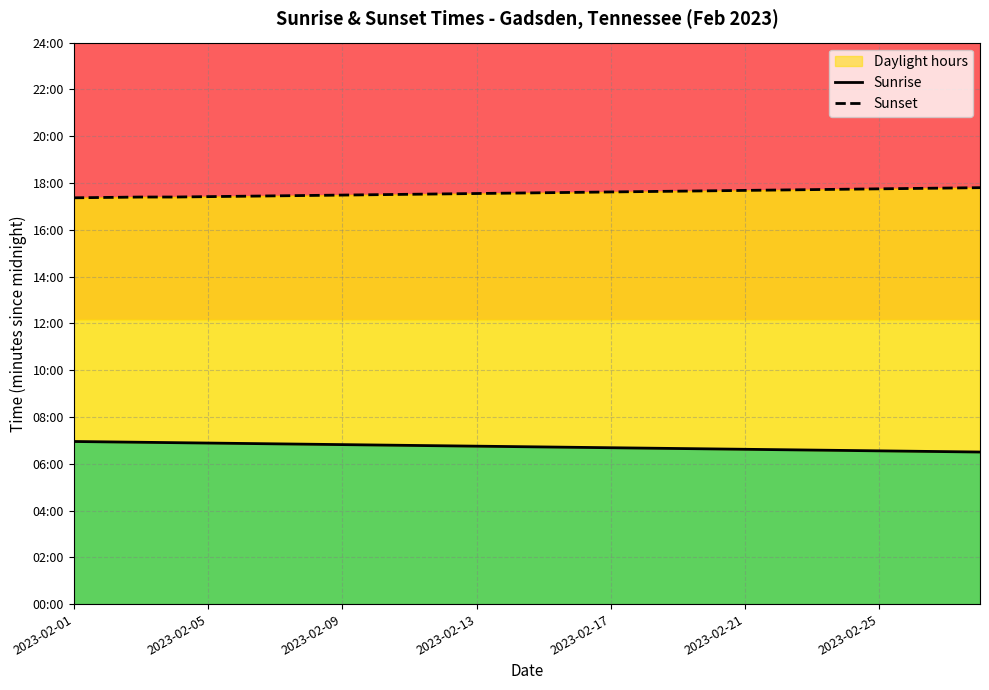

True or false: Sunrise and Sunset intersect in this chart.

False